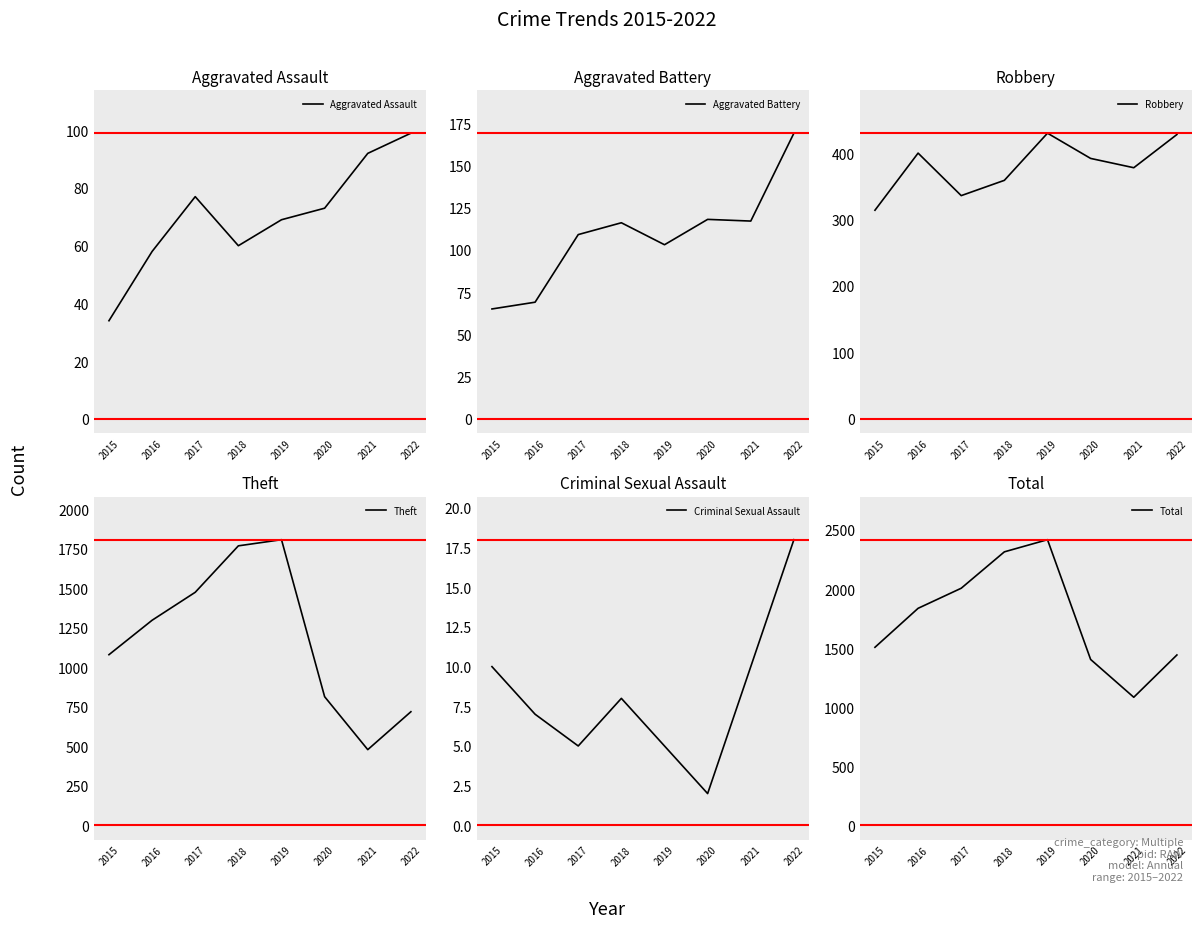

What is the value of the Aggravated Assault point at the 2nd from the left?

58